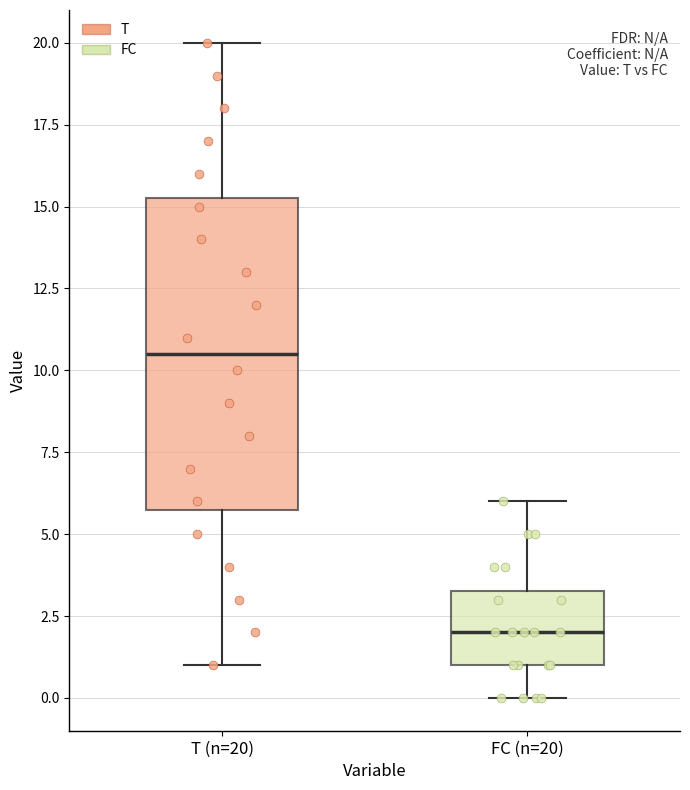

Reading left to right, transcribe this box plot: for each box, give where its median line is, the range the box spans, and where its two whiskers end, as read against the y-axis. The values are not printed on the chart, so give them approximately, as read against the axis.

T (n=20): median 10.5, box 6.0 to 15.5, whiskers 1.0 to 20.0
FC (n=20): median 2.0, box 1.0 to 3.5, whiskers 0.0 to 6.0